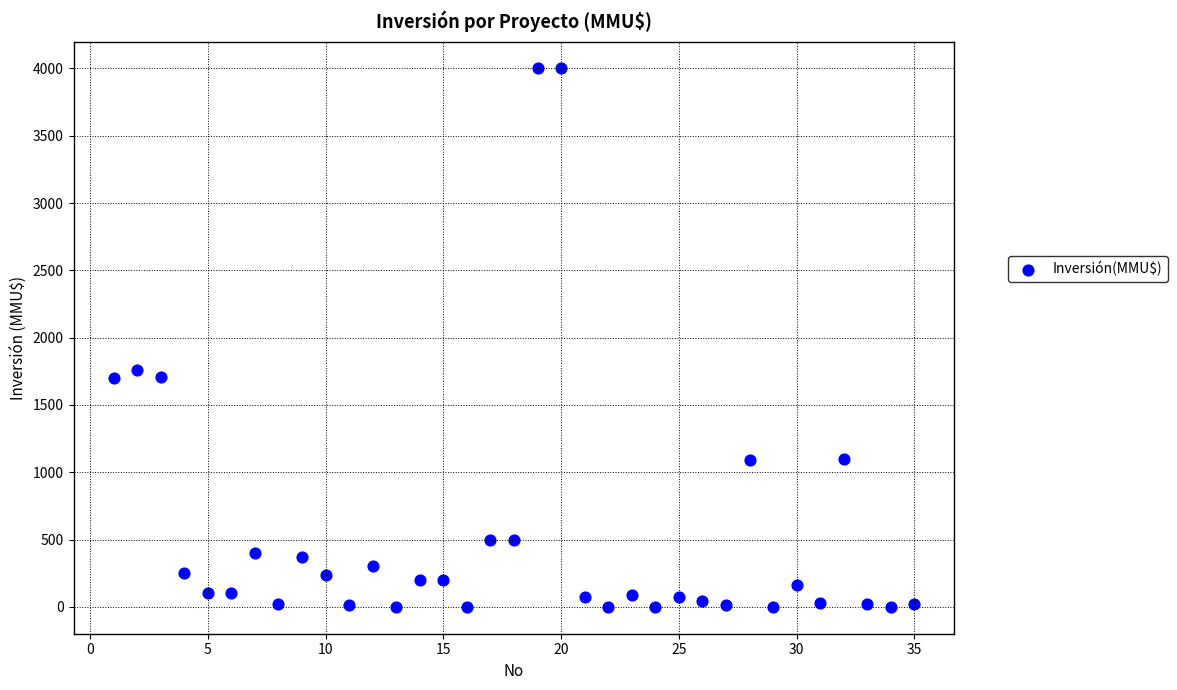

What is the range of X values (max minus min)?

34